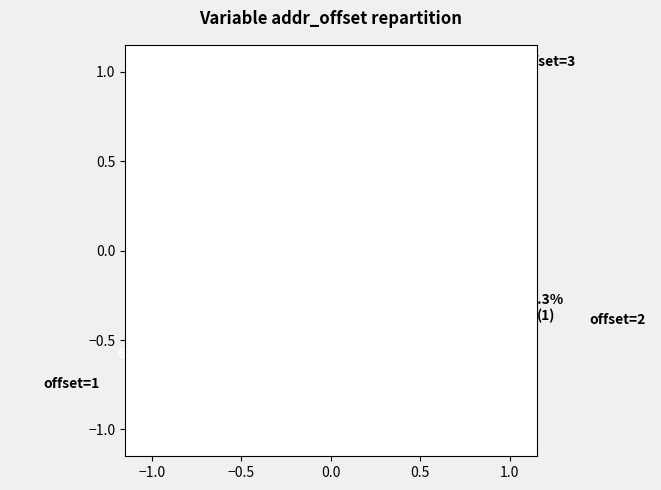

Is there any slice that represents more than half of the pie?

Yes